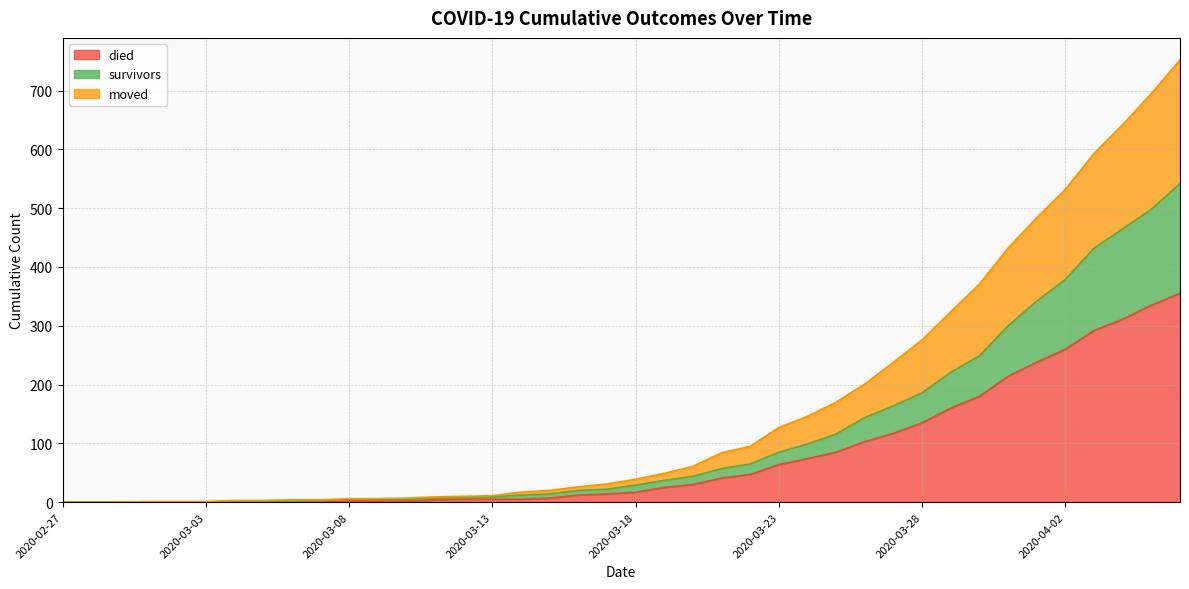

What position from the right is 2020-03-20?

18